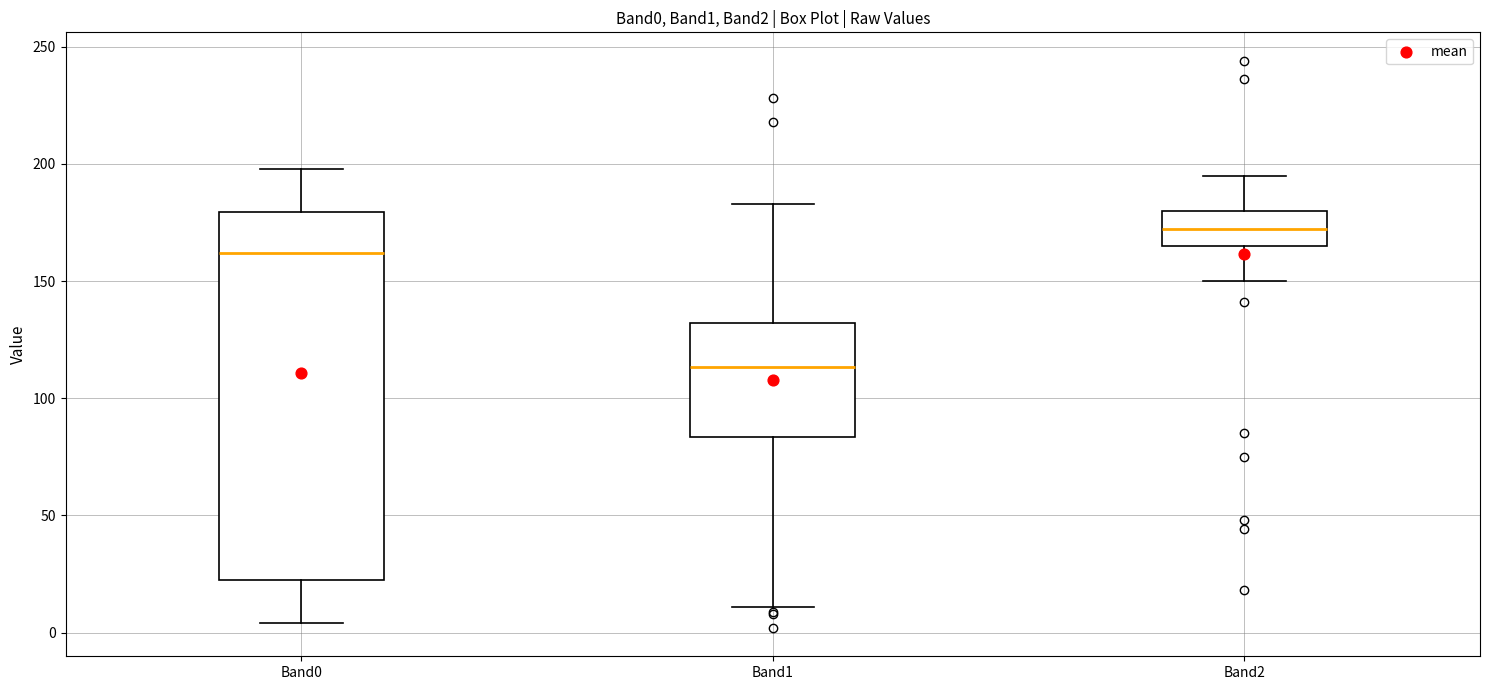

Reading left to right, read every box against the y-axis: the position of its median line, the range the box covers, and the ends of its whiskers. The values are not printed on the chart, so give them approximately, as read against the axis.

Band0: median 160, box 25 to 180, whiskers 5 to 200
Band1: median 115, box 85 to 130, whiskers 10 to 185
Band2: median 170, box 165 to 180, whiskers 150 to 195